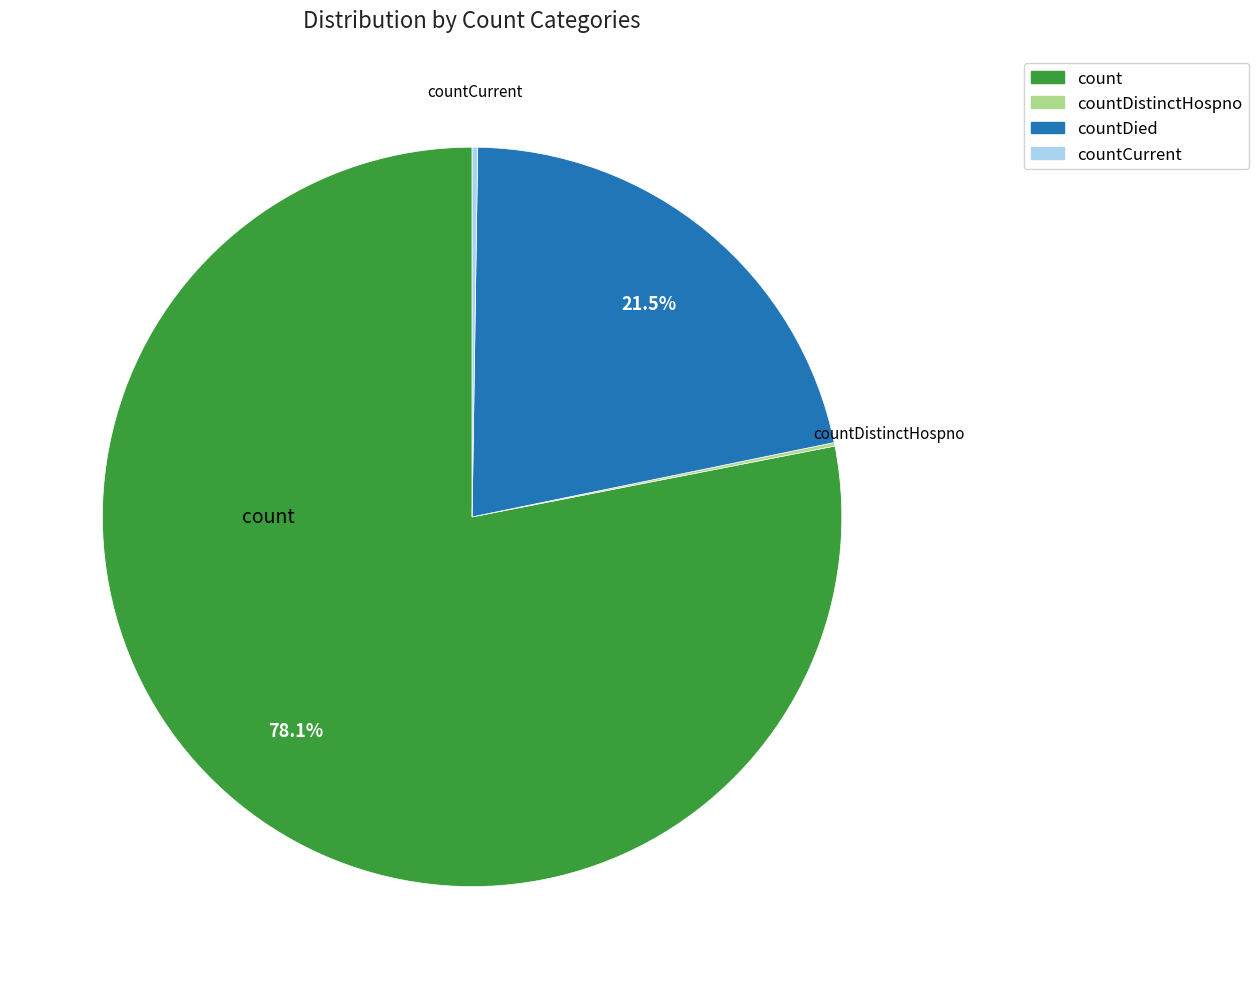

Is there any slice that represents more than half of the pie?

Yes